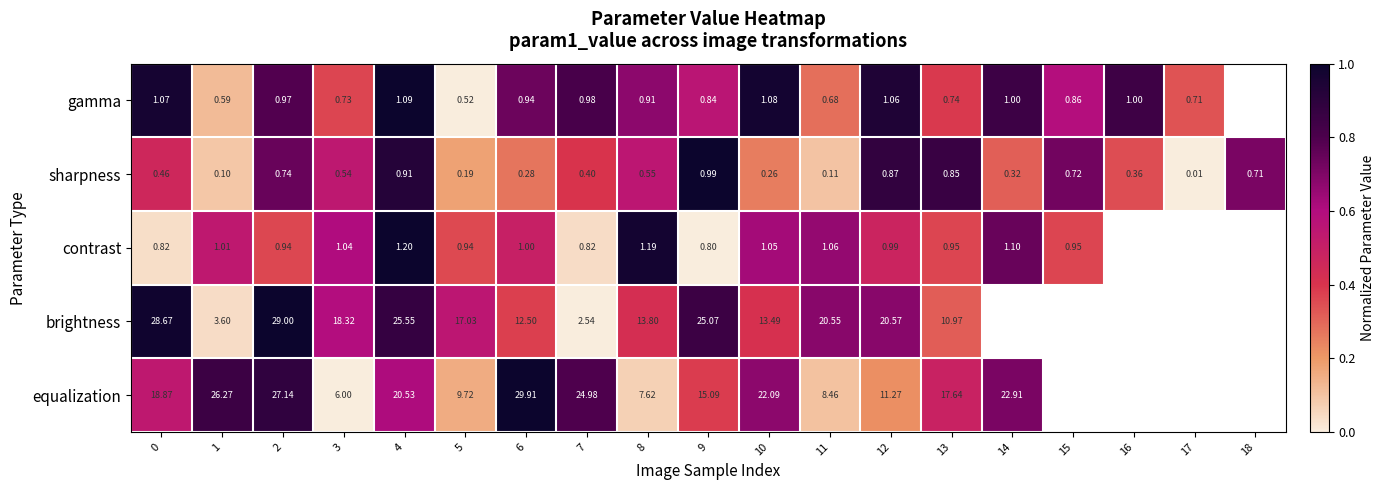

Between 10 and 5, which is larger?

10